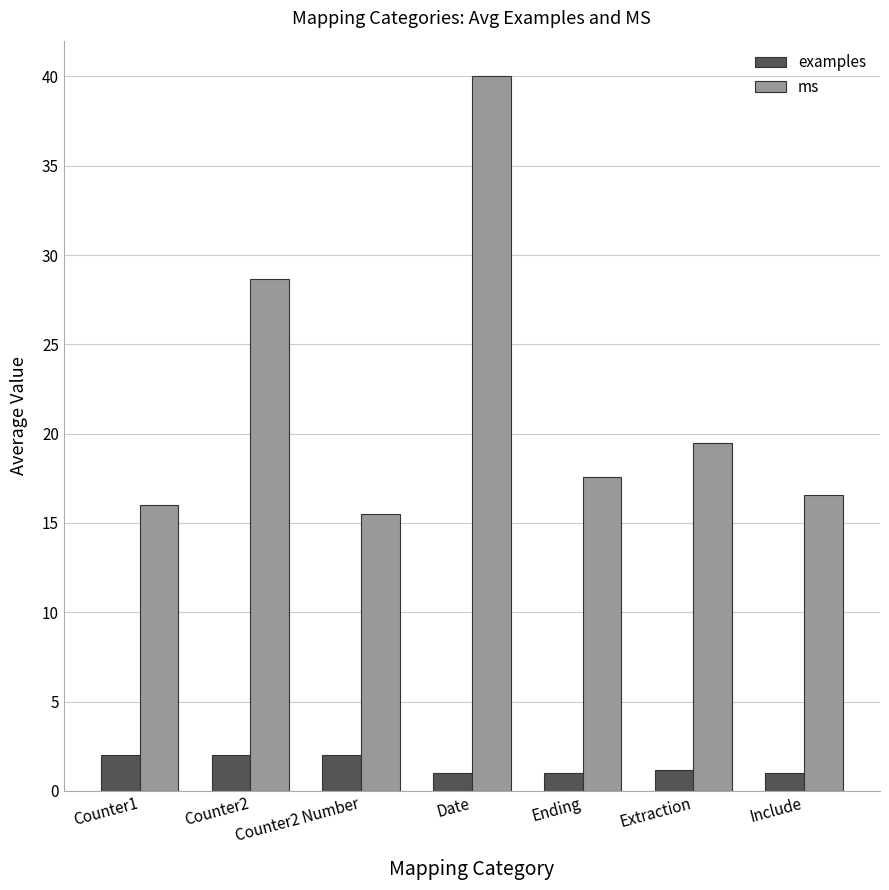

What is the sum of the ms values at Date and Extraction?

59.5